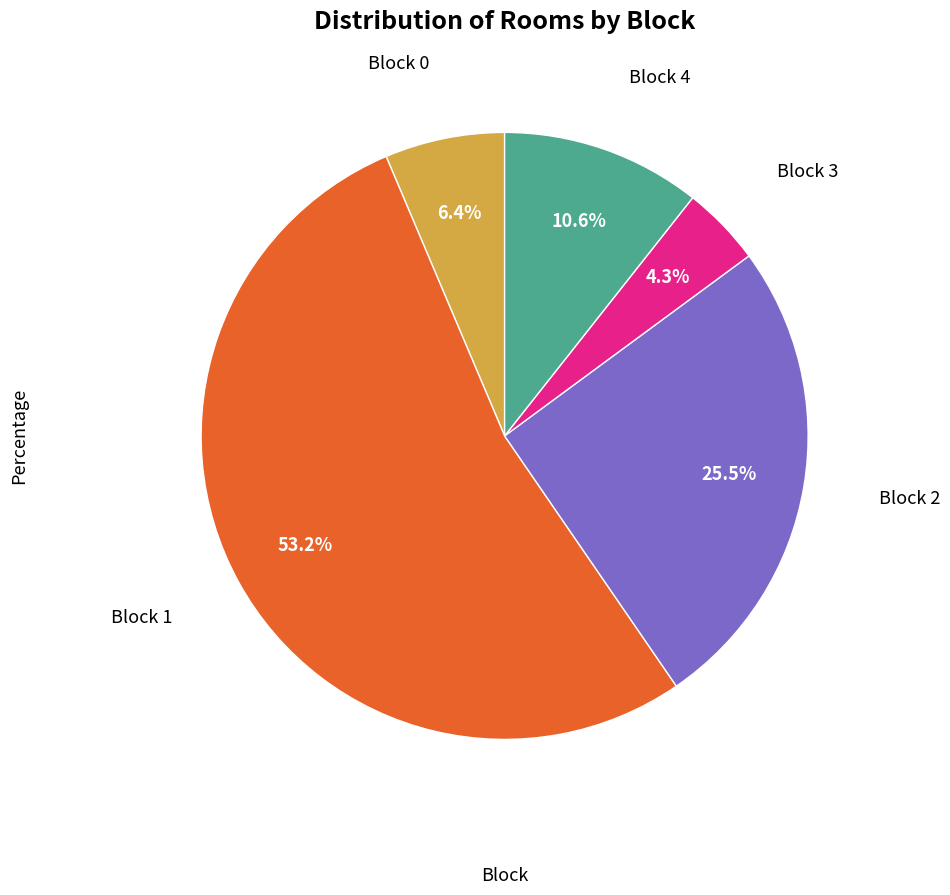

Is there a majority slice in this chart?

Yes